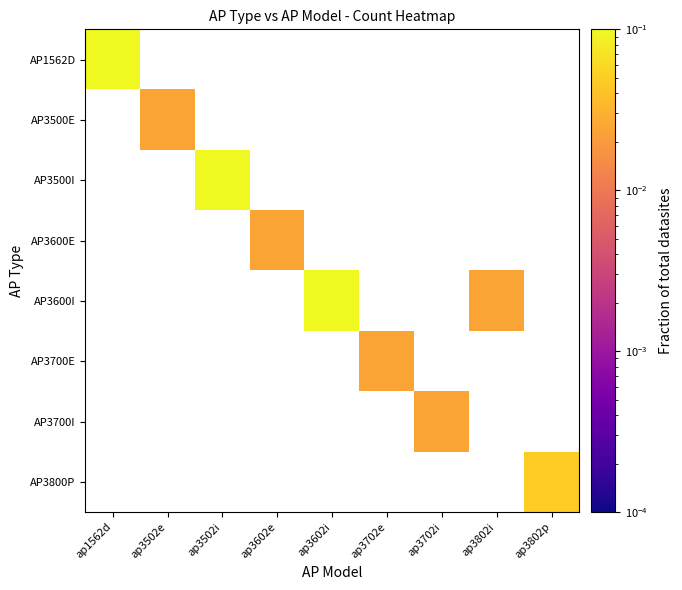

How many positive values does the AP3500I series have?

1